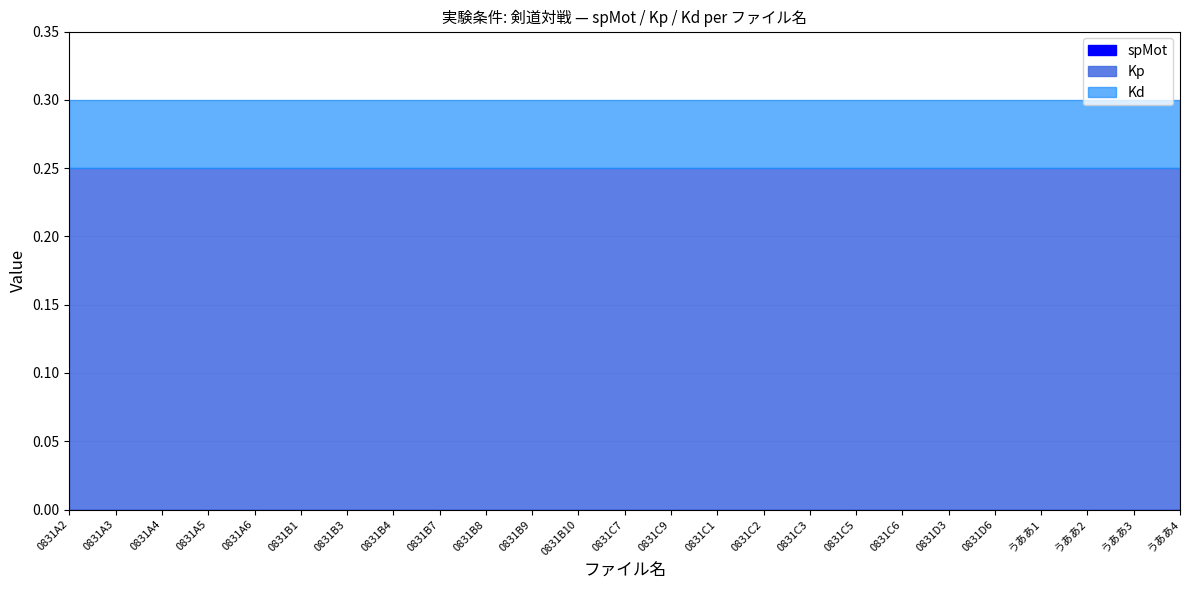

Which series has the largest total across all categories?

Kp